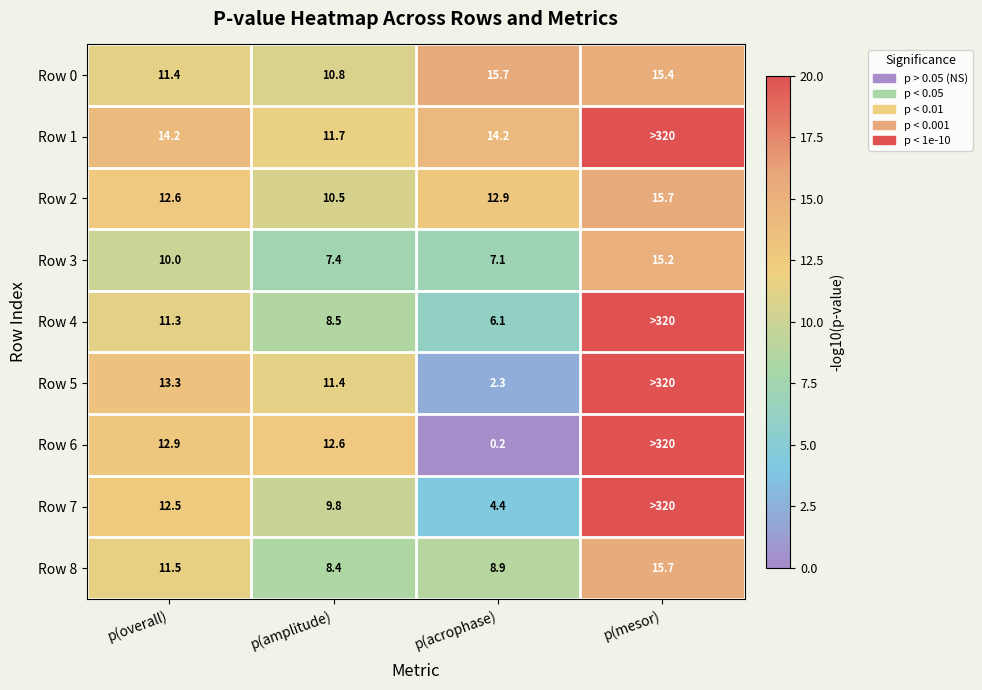

Is the value of Row 0 at p(amplitude) greater than the value of Row 7 at p(overall)?

No